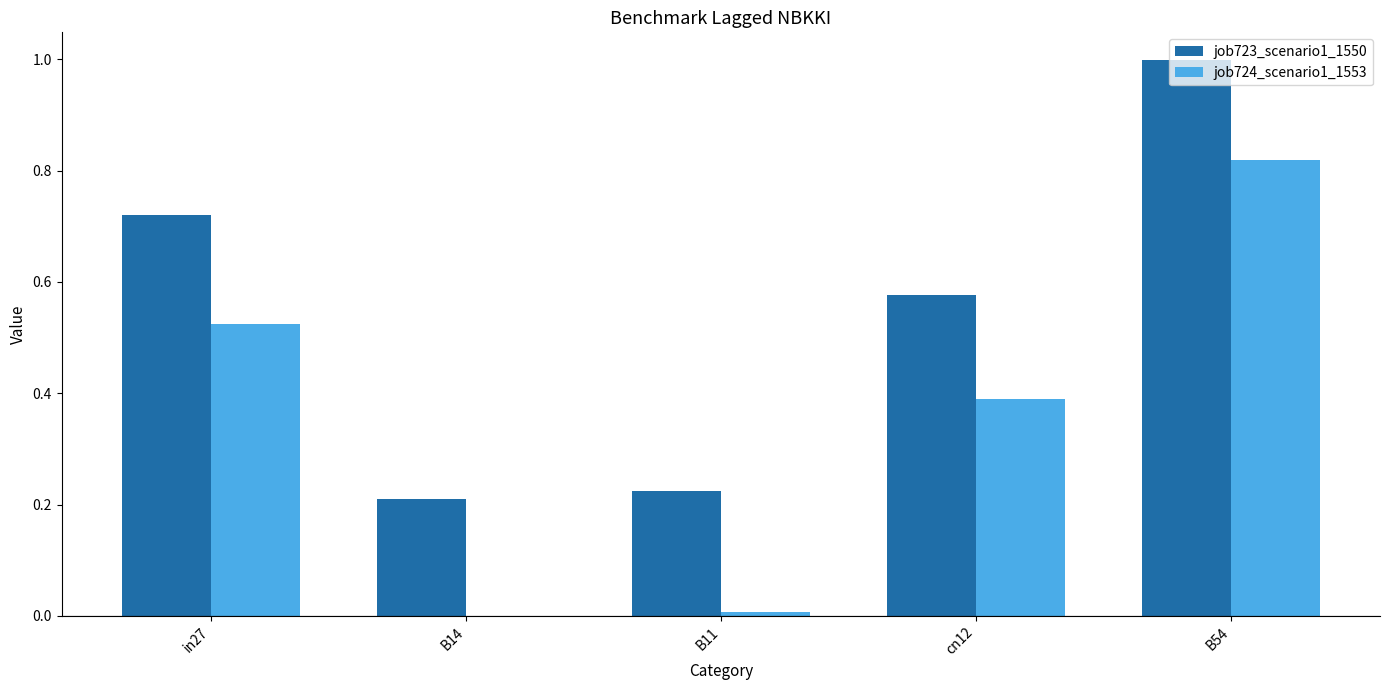

Between in27 and B14, which series saw the biggest shift?

job724_scenario1_1553